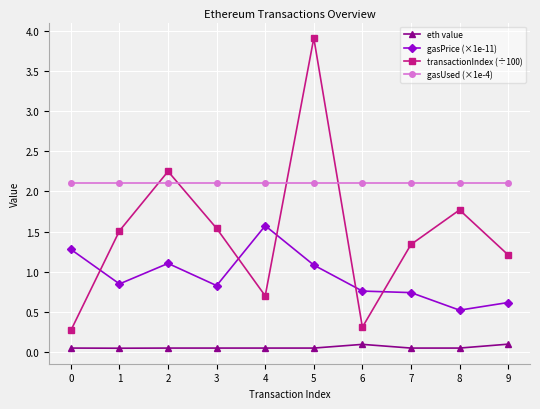

Which series has the largest range (max minus min)?

transactionIndex (÷100)